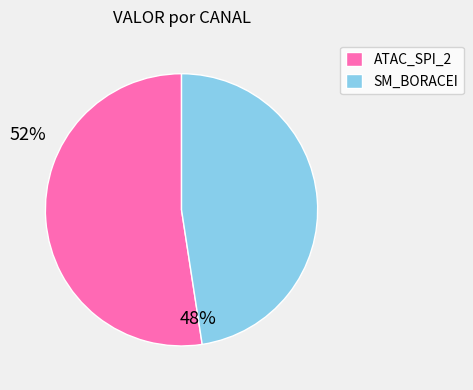

Which category has the smallest portion of the pie?

SM_BORACEI